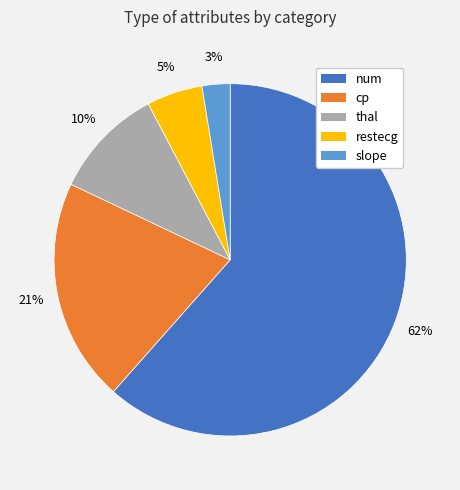

Is there any slice that represents more than half of the pie?

Yes